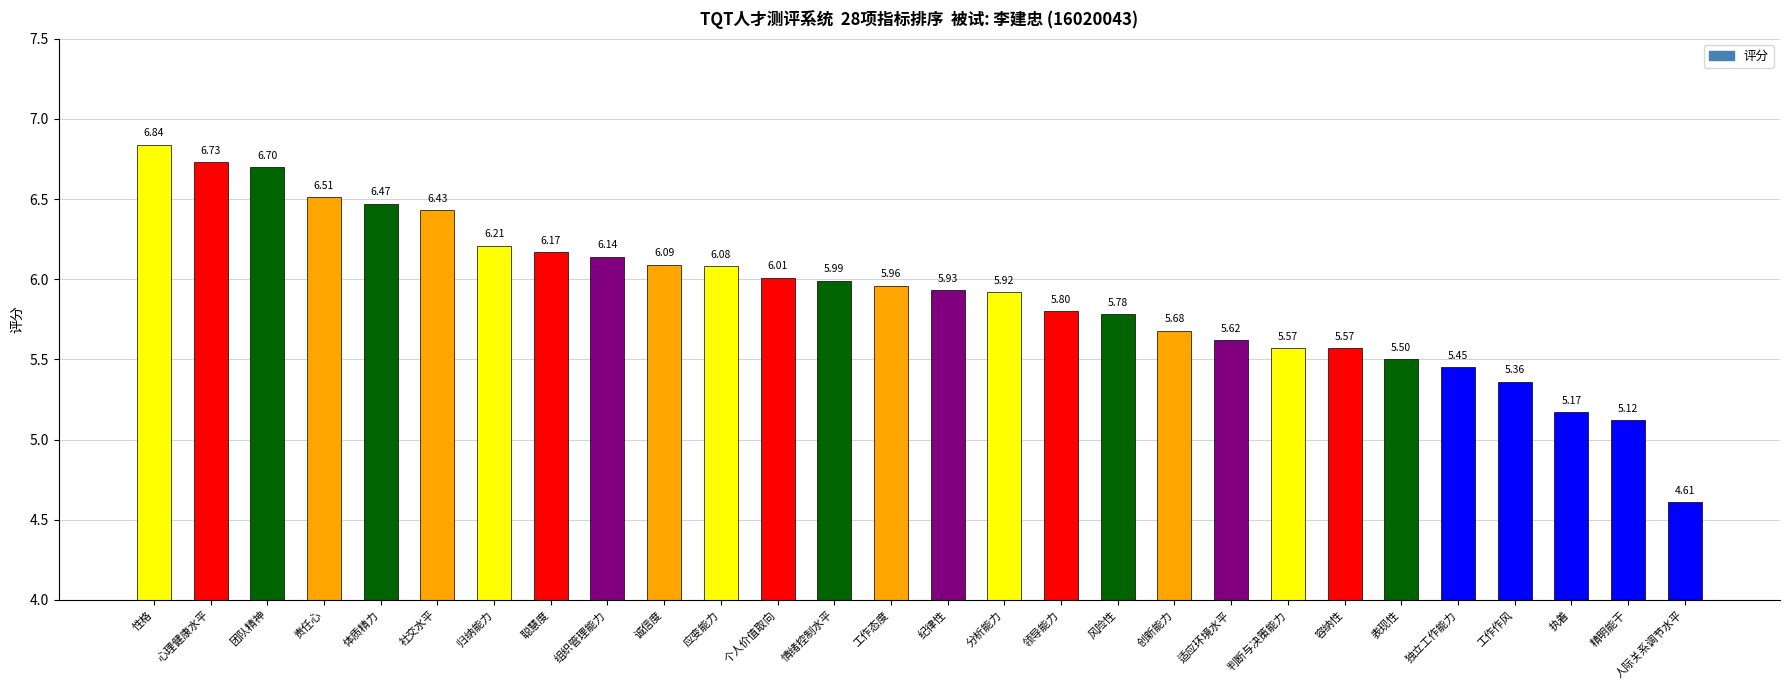

At which category does the chart reach its minimum across all series?

人际关系调节水平